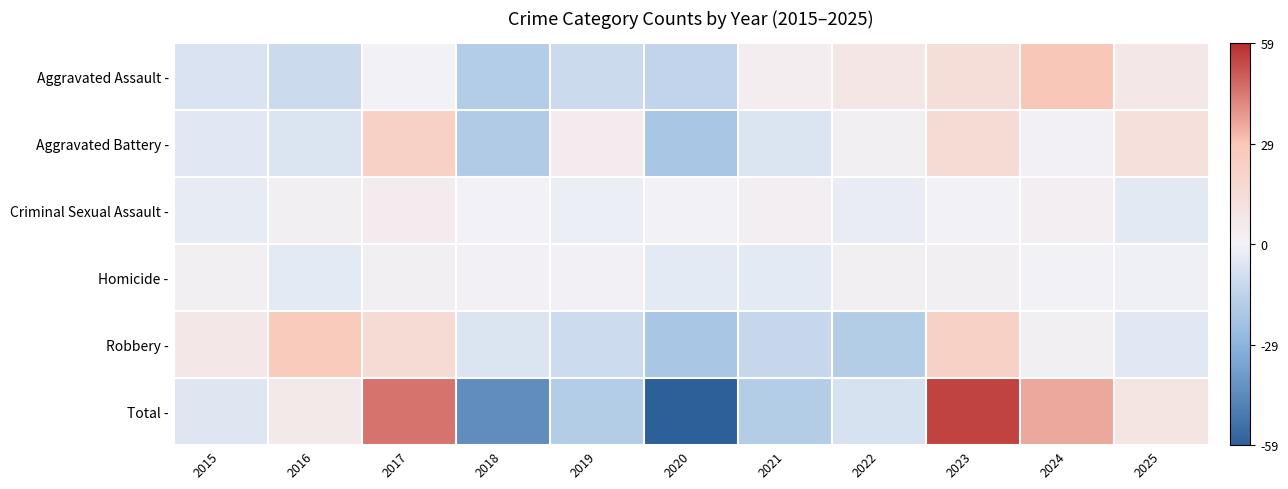

Reading right to left, what are all the values shown in this chart?

Aggravated Assault -: 2025=6.9	2024=28.9	2023=13.9	2022=7.9	2021=2.9	2020=-14.1	2019=-11.1	2018=-18.1	2017=0.9	2016=-11.1	2015=-7.1
Aggravated Battery -: 2025=12.3	2024=1.3	2023=15.3	2022=2.3	2021=-6.7	2020=-20.7	2019=4.3	2018=-18.7	2017=22.3	2016=-6.7	2015=-4.7
Criminal Sexual Assault -: 2025=-4.5	2024=2.5	2023=0.5	2022=-2.5	2021=2.5	2020=0.5	2019=-1.5	2018=-0.5	2017=4.5	2016=1.5	2015=-3.5
Homicide -: 2025=-0.7	2024=0.3	2023=2.3	2022=2.3	2021=-3.7	2020=-3.7	2019=1.3	2018=1.3	2017=2.3	2016=-3.7	2015=2.3
Robbery -: 2025=-4.7	2024=2.3	2023=22.3	2022=-17.7	2021=-12.7	2020=-20.7	2019=-10.7	2018=-6.7	2017=15.3	2016=26.3	2015=7.3
Total -: 2025=9.3	2024=35.3	2023=54.3	2022=-7.7	2021=-17.7	2020=-58.7	2019=-17.7	2018=-42.7	2017=45.3	2016=6.3	2015=-5.7